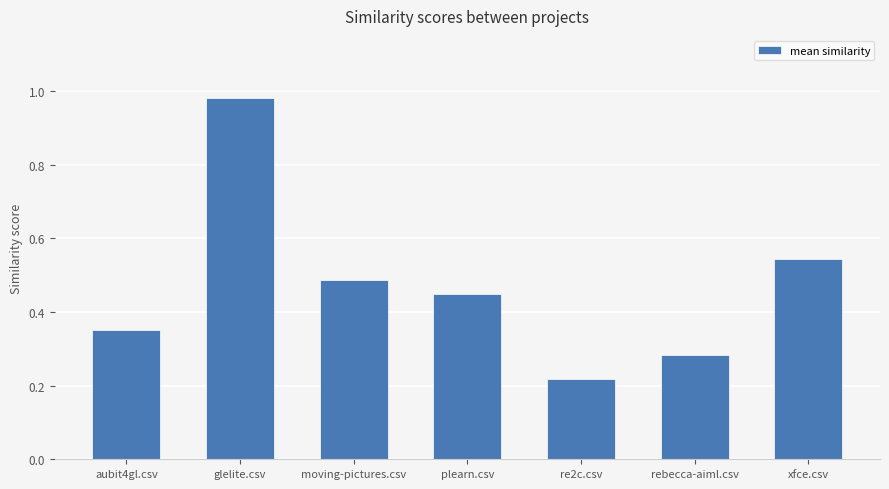

What is the difference between the maximum and second lowest values?

0.7